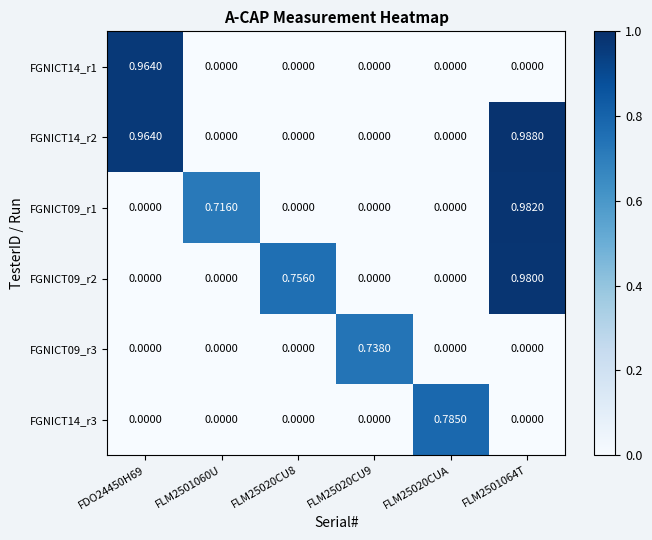

Count the number of categories in the chart.

6